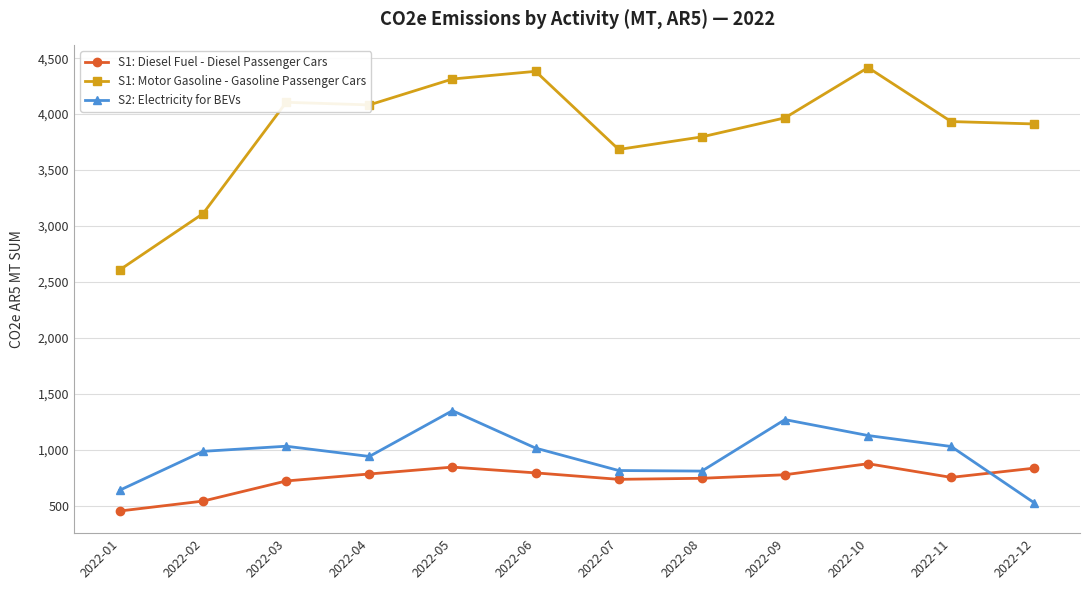

What are all the series names shown in the legend?

S1: Diesel Fuel - Diesel Passenger Cars, S1: Motor Gasoline - Gasoline Passenger Cars, S2: Electricity for BEVs